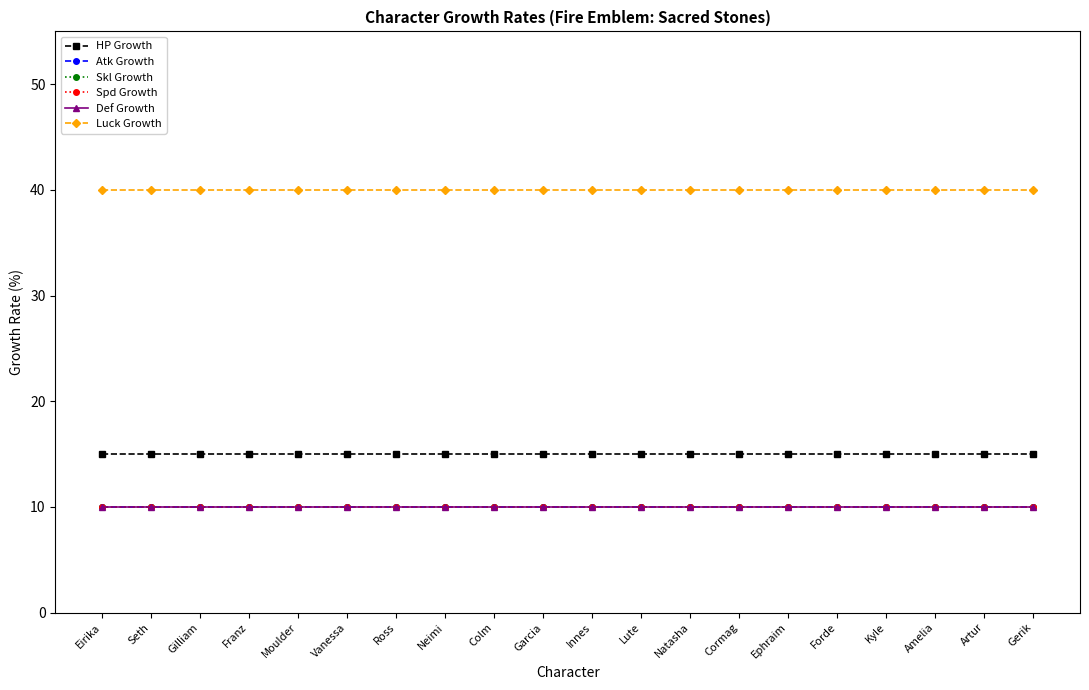

How many lines are shown in the chart?

6